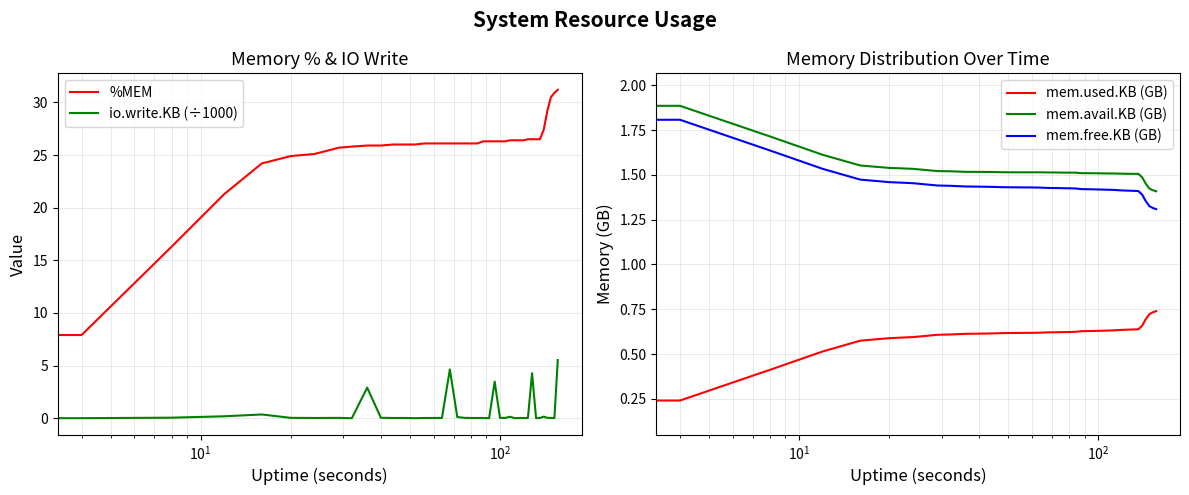

How many distinct data groups are displayed?

5